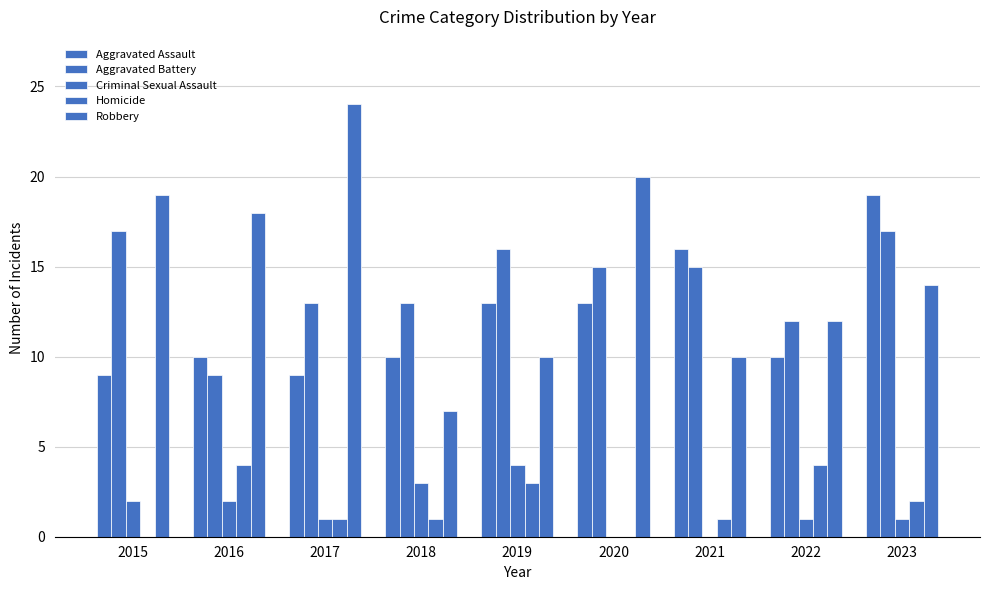

Does the chart contain stacked bars?

No